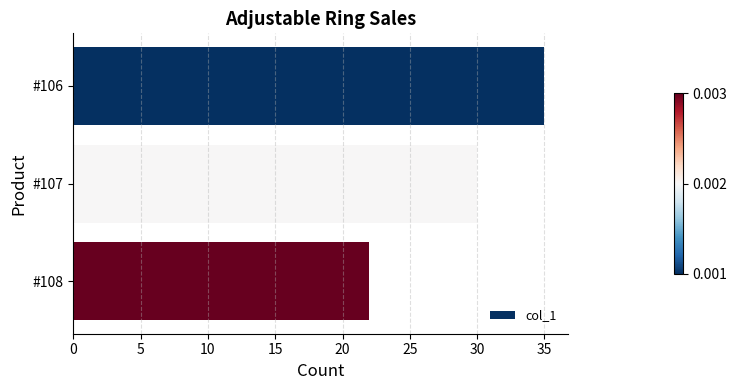

What is the difference between the values at #107 and #106?

5